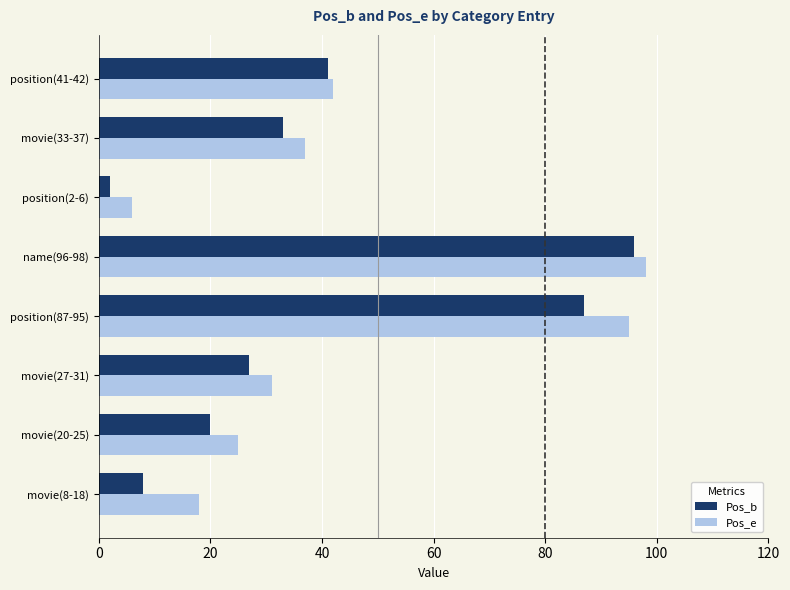

Which series has the widest spread of values?

Pos_b